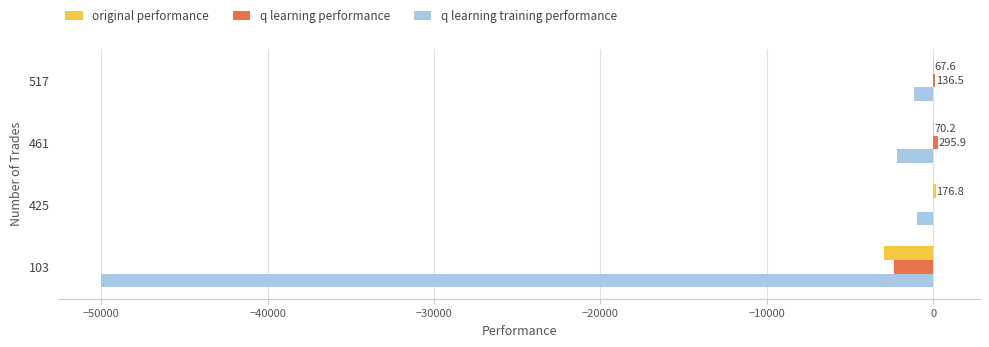

Between 425 and 103, which series saw the biggest shift?

q learning training performance